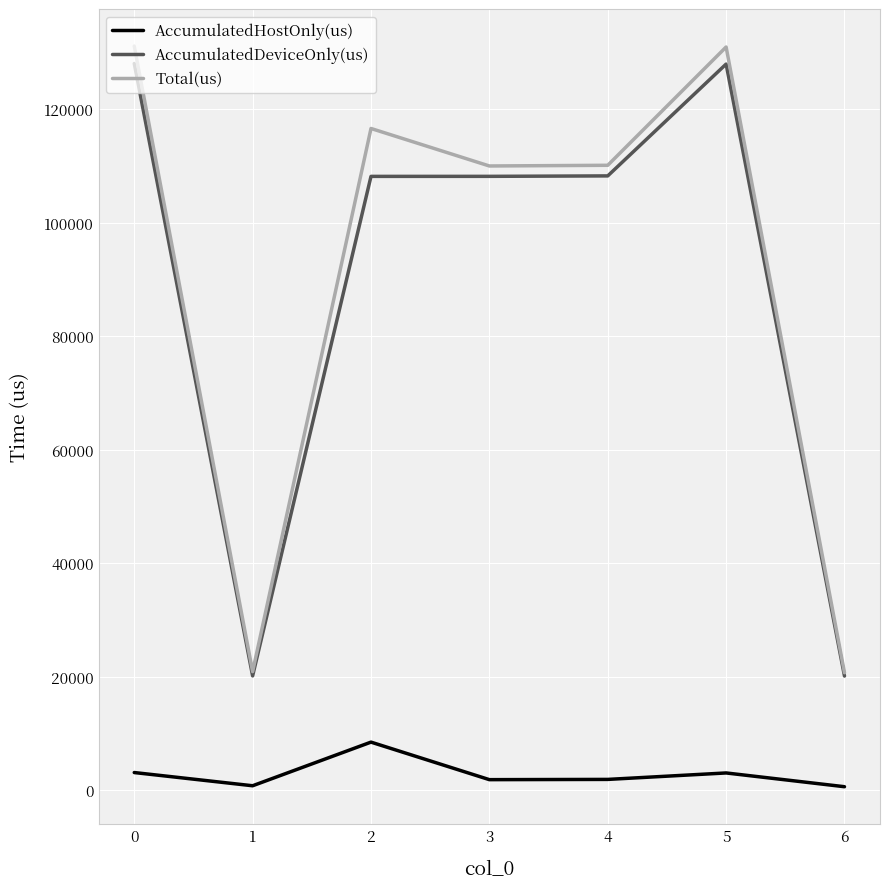

At which category does Total(us) reach its first local peak?

2